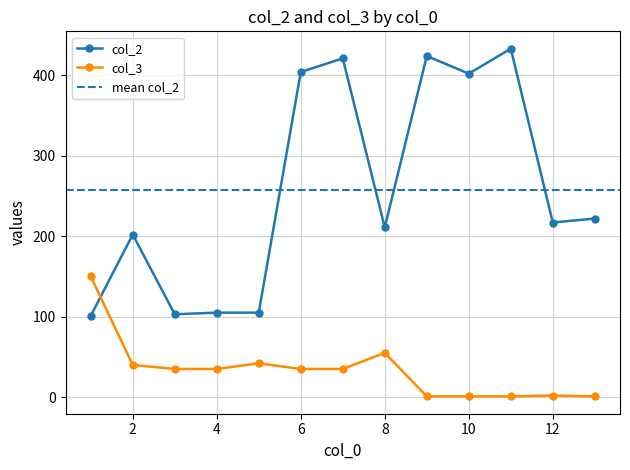

Which series ends up on top after the final intersection of col_2 and col_3?

col_2